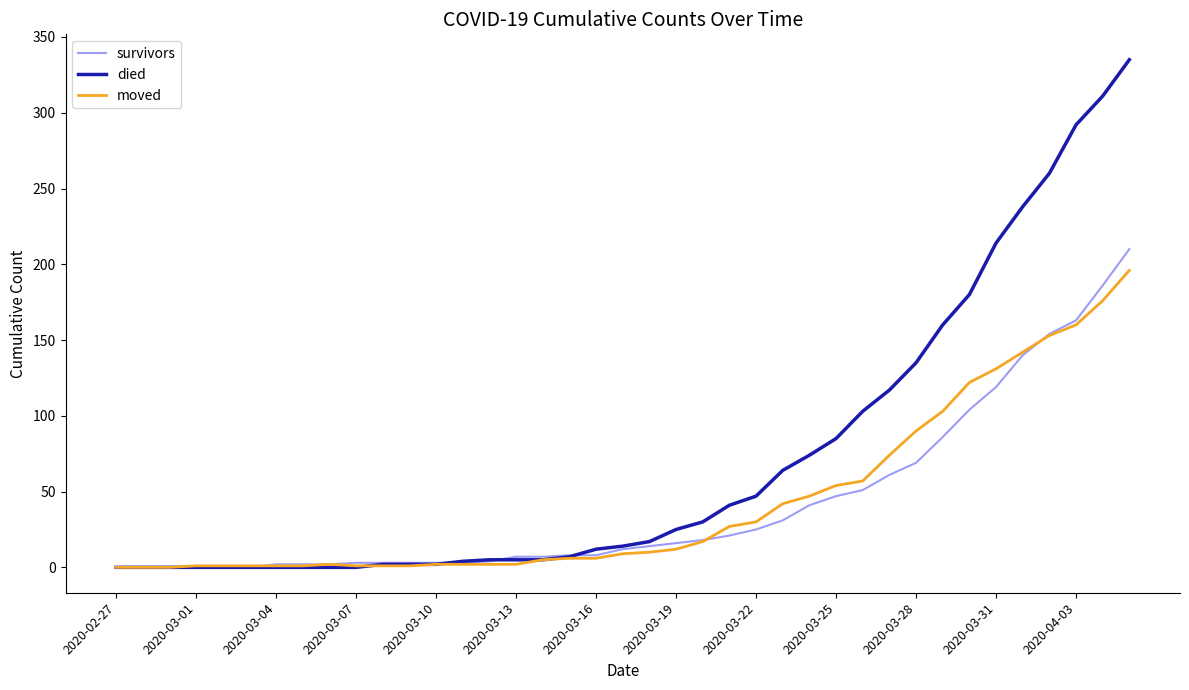

What is the highest value of the moved series?

196